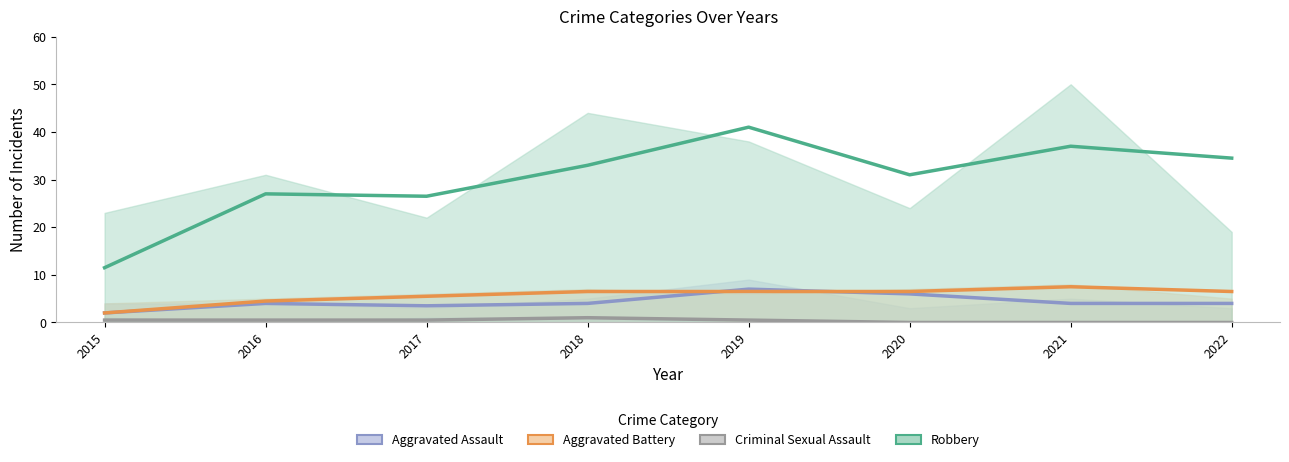

How many lines are shown in the chart?

4